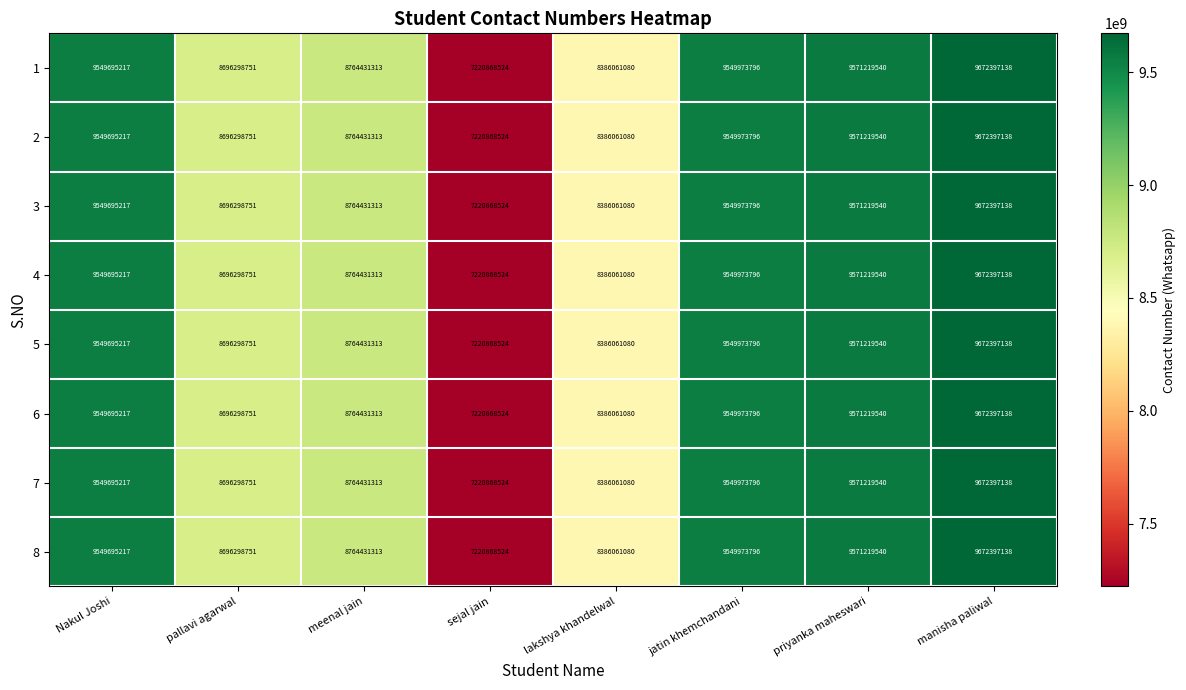

What is the difference between the second highest and minimum values in the 6 series?

2350351016